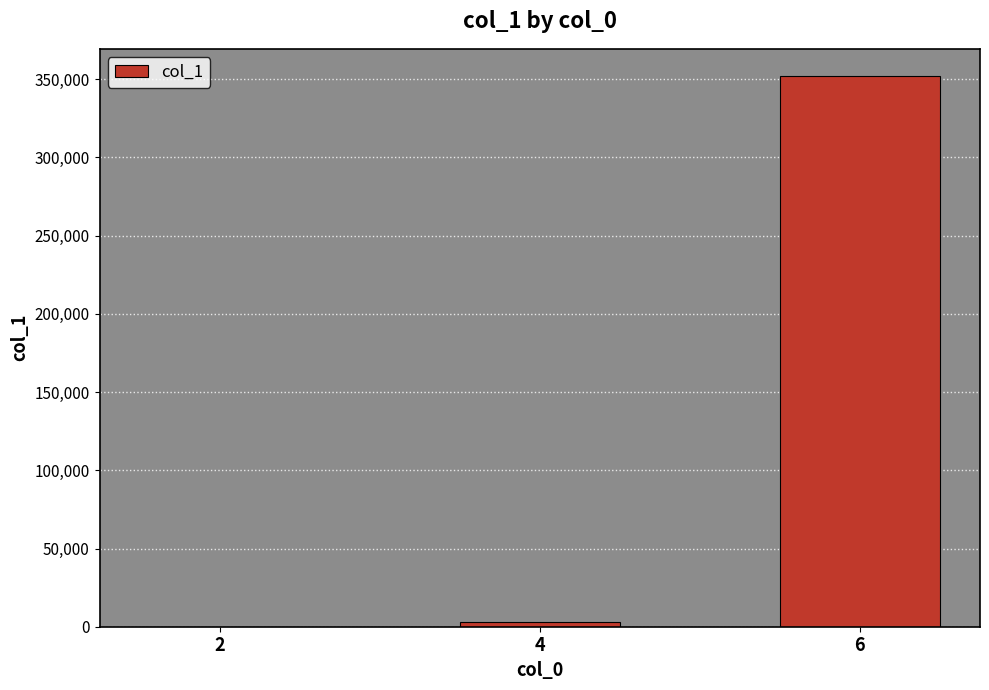

Where is the data nearest to the value 175935?

4